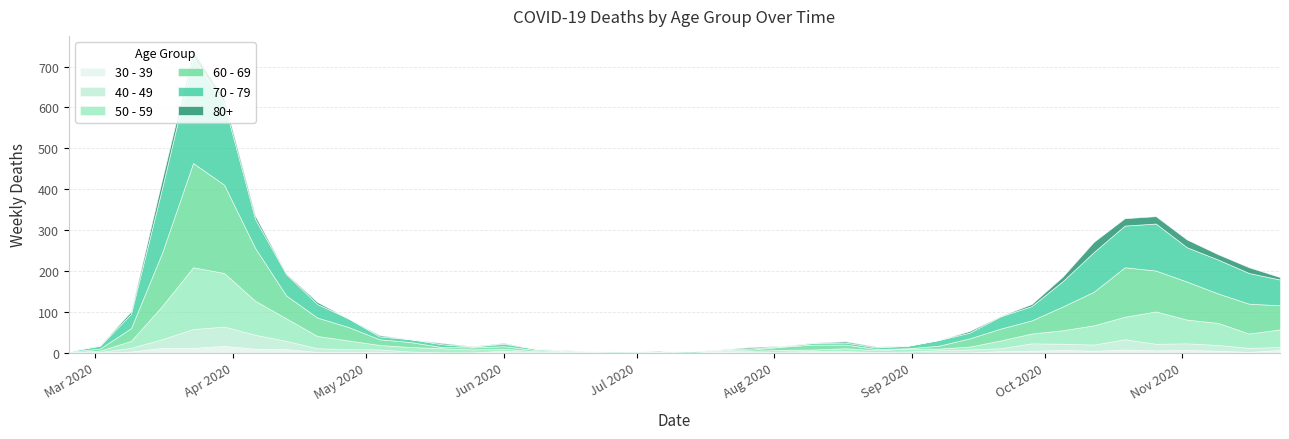

What is the value of the 30 - 39 point at the 35th from the left?

8